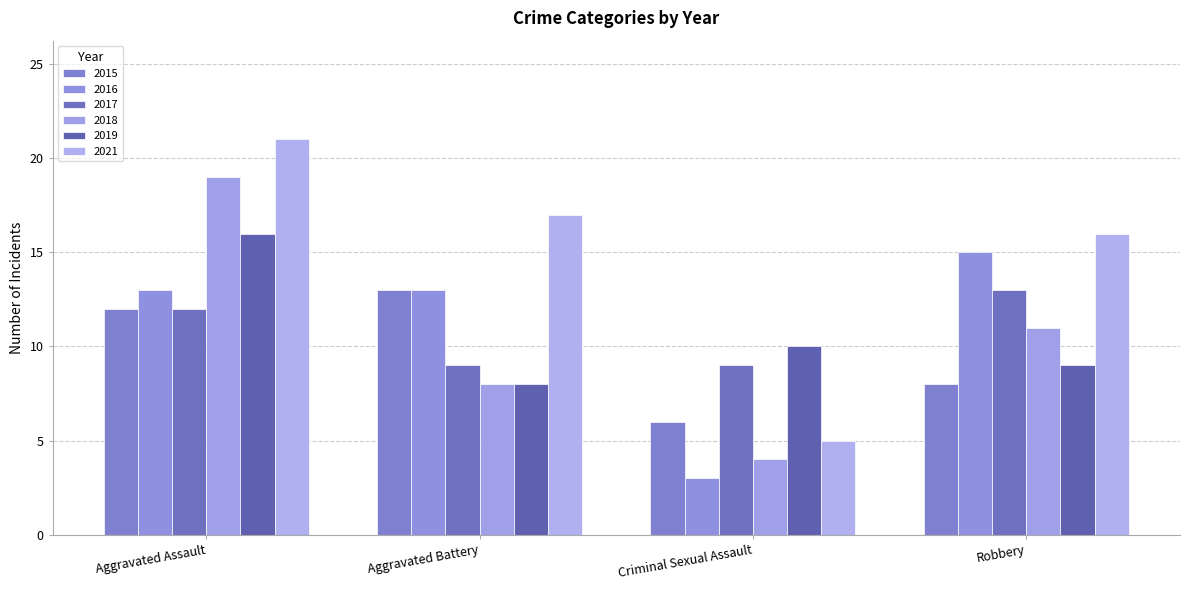

How many data points does each series have?

4